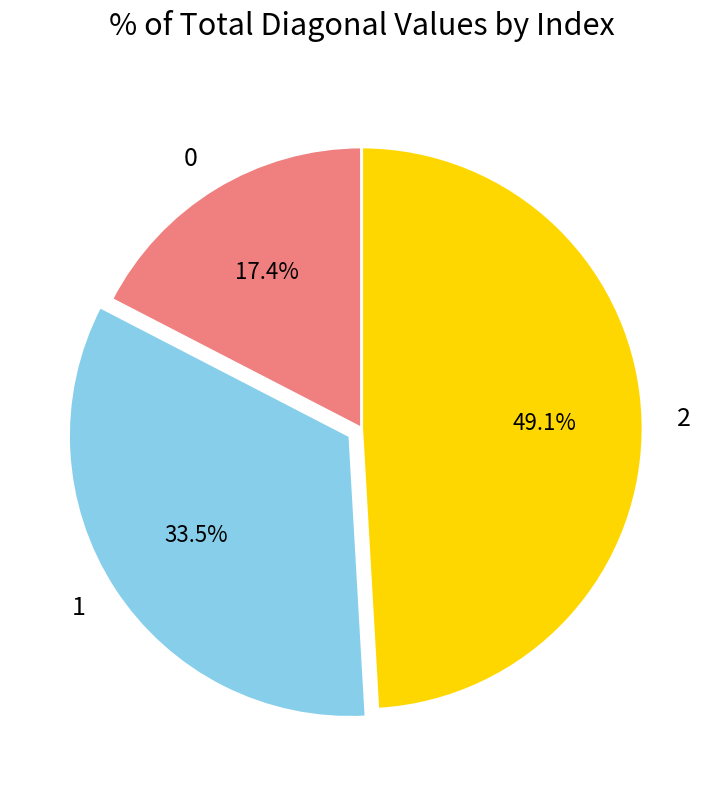

Does any single category account for the majority?

No